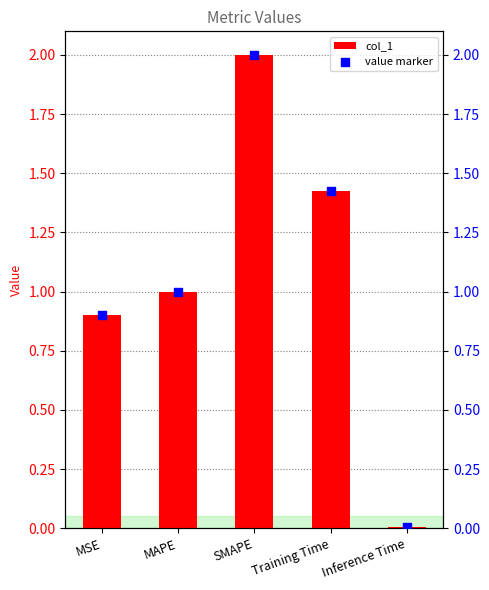

At how many categories does at least one series exceed 1?

3